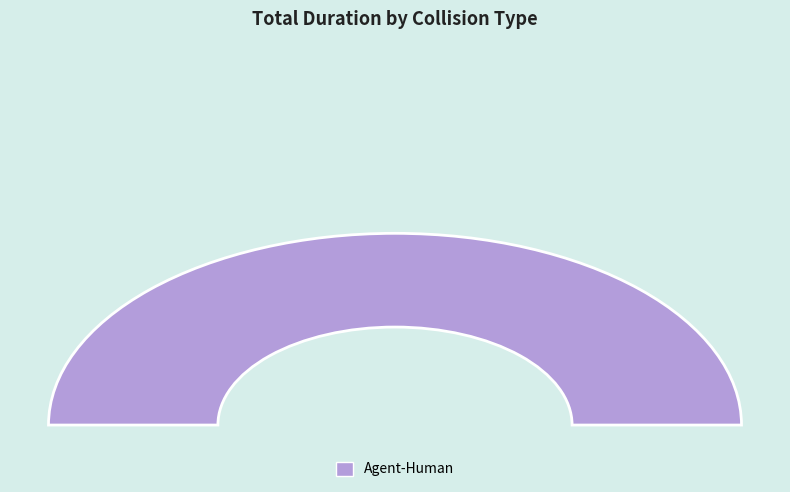

What portion of the pie excludes Agent-Agent?

100.0%